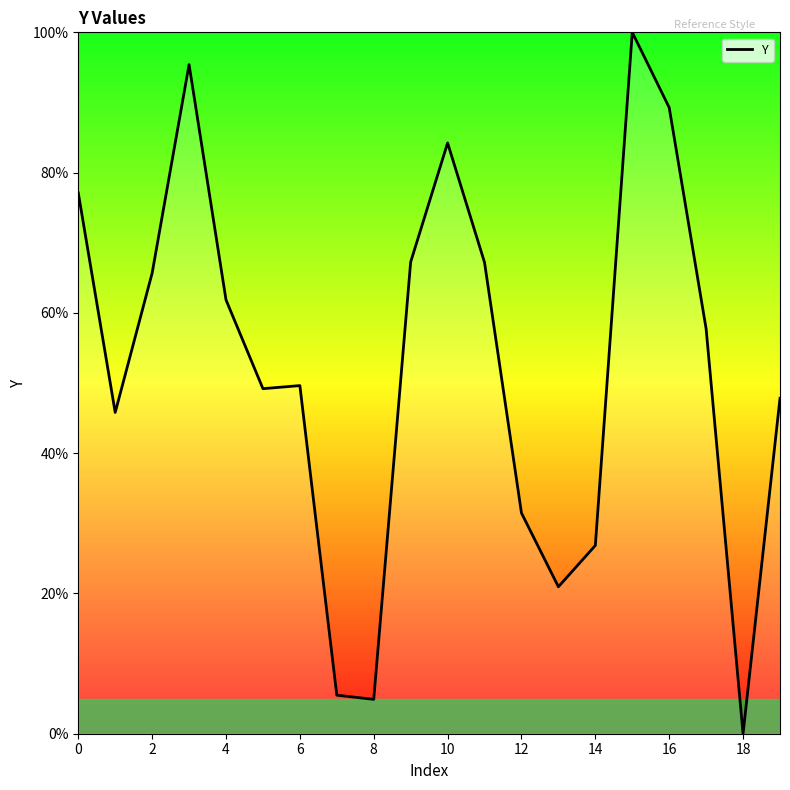

What is the greatest value displayed?

100.0